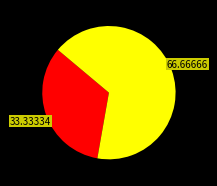

Does any single category account for the majority?

Yes